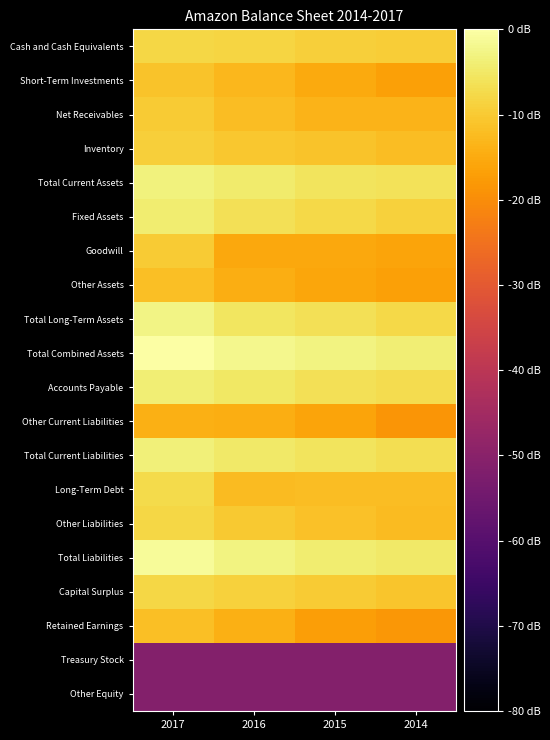

Reading right to left, what are all the values shown in this chart?

Cash and Cash Equivalents: 2014=-9.6	2015=-9.2	2016=-8.3	2017=-8.1
Short-Term Investments: 2014=-16.6	2015=-15.3	2016=-13.0	2017=-11.0
Net Receivables: 2014=-13.7	2015=-13.7	2016=-12.0	2017=-10.0
Inventory: 2014=-12.0	2015=-11.1	2016=-10.6	2017=-9.1
Total Current Assets: 2014=-6.2	2015=-5.7	2016=-4.6	2017=-3.4
Fixed Assets: 2014=-8.9	2015=-7.8	2016=-6.5	2017=-4.3
Goodwill: 2014=-16.0	2015=-15.4	2016=-15.4	2017=-9.9
Other Assets: 2014=-16.6	2015=-15.8	2016=-14.4	2017=-11.7
Total Long-Term Assets: 2014=-7.5	2015=-6.6	2016=-5.4	2017=-2.7
Total Combined Assets: 2014=-3.8	2015=-3.1	2016=-2.0	2017=0.0
Accounts Payable: 2014=-7.0	2015=-6.3	2016=-5.3	2017=-4.0
Other Current Liabilities: 2014=-18.6	2015=-16.2	2016=-14.4	2017=-14.1
Total Current Liabilities: 2014=-6.7	2015=-5.9	2016=-4.8	2017=-3.6
Long-Term Debt: 2014=-12.0	2015=-12.0	2016=-12.3	2017=-7.2
Other Liabilities: 2014=-12.5	2015=-11.5	2016=-10.2	2017=-8.0
Total Liabilities: 2014=-4.8	2015=-4.1	2016=-3.1	2017=-1.0
Capital Surplus: 2014=-10.7	2015=-9.9	2016=-8.8	2017=-7.9
Retained Earnings: 2014=-18.3	2015=-17.1	2016=-14.3	2017=-11.8
Treasury Stock: 2014=-51.2	2015=-51.2	2016=-51.2	2017=-51.2
Other Equity: 2014=-51.2	2015=-51.2	2016=-51.2	2017=-51.2